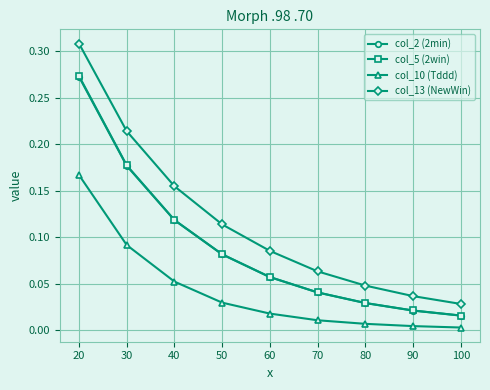

Which category has the highest value in the col_13 (NewWin) series?

20